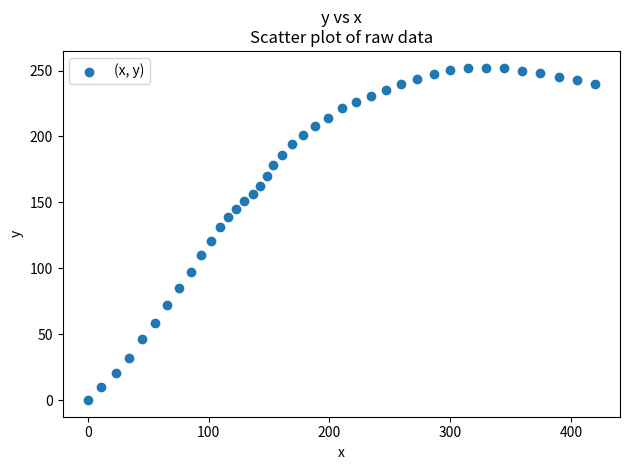

What is the range of Y values (max minus min)?

252.3